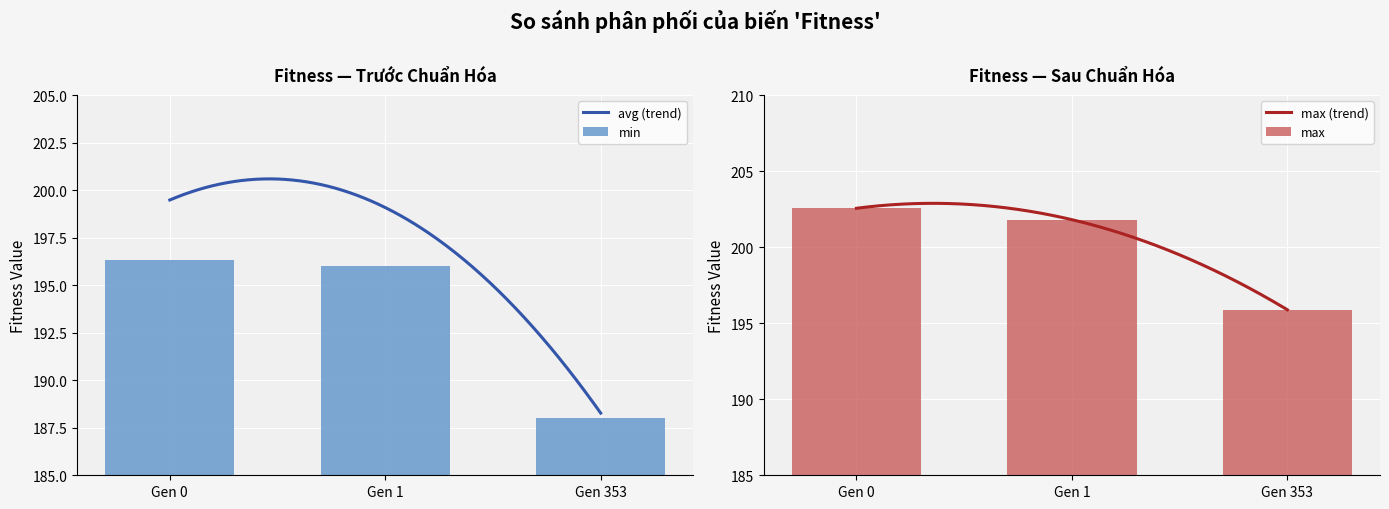

What is the minimum value for avg (trend)?

188.3